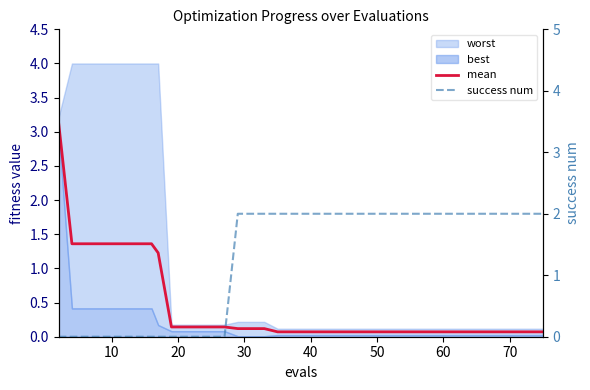

Is it true that mean equals 1.8 at 30?

False